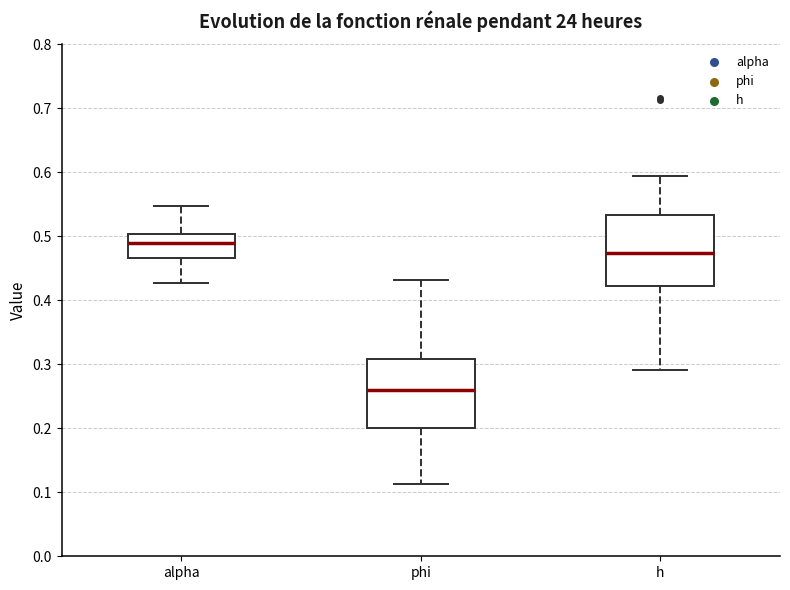

Reading left to right, read every box against the y-axis: the position of its median line, the range the box covers, and the ends of its whiskers. The values are not printed on the chart, so give them approximately, as read against the axis.

alpha: median 0.49, box 0.47 to 0.50, whiskers 0.43 to 0.55
phi: median 0.26, box 0.20 to 0.31, whiskers 0.11 to 0.43
h: median 0.47, box 0.42 to 0.53, whiskers 0.29 to 0.59